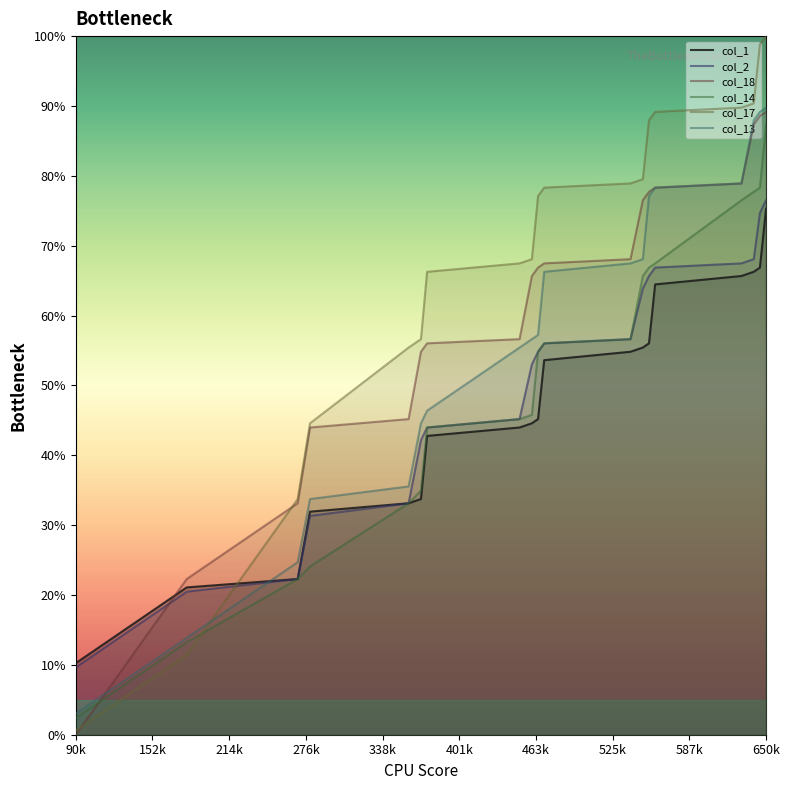

How many values in the col_14 series are below 54?

10